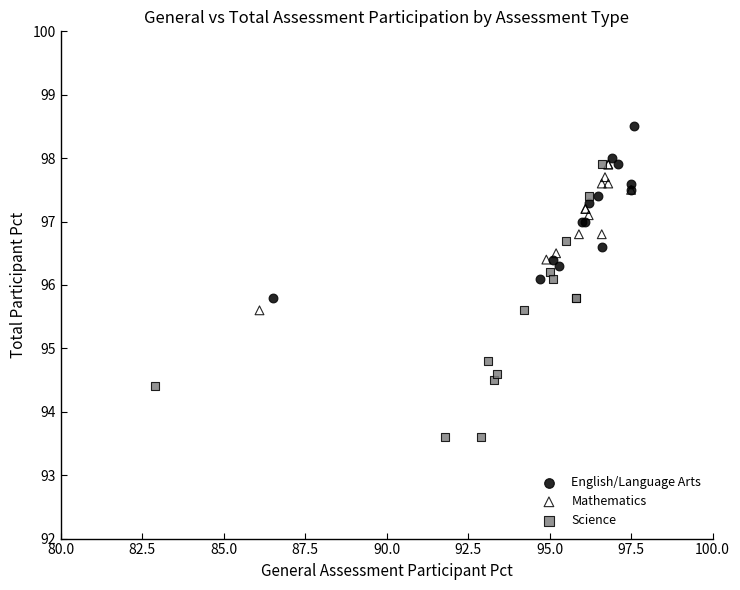

Which series has the widest spread of Y values?

Science